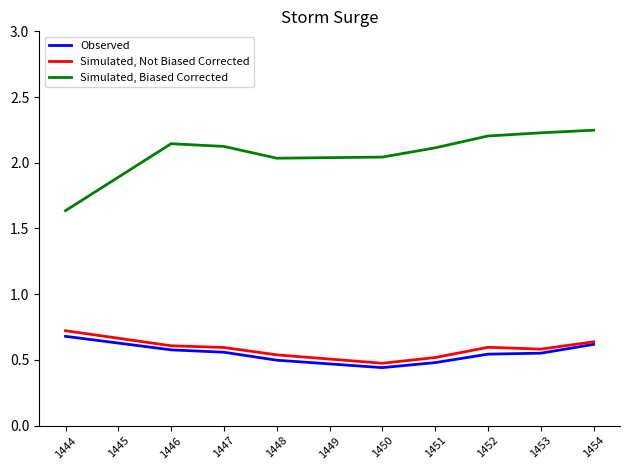

Does the chart have visible grid lines?

No